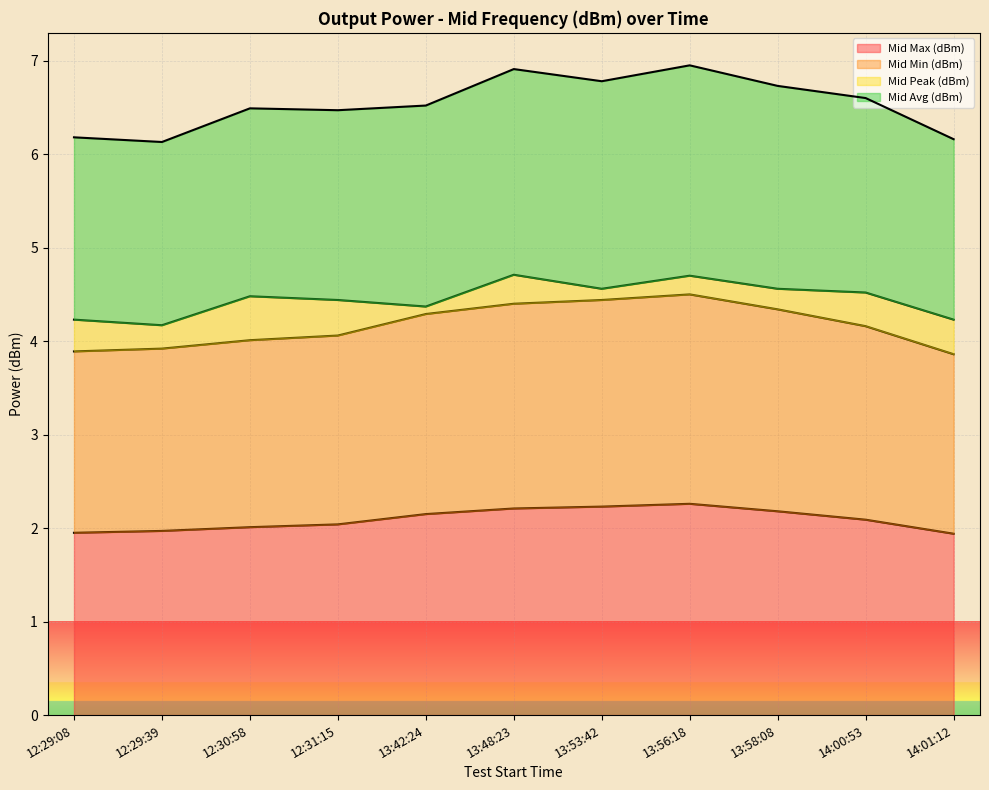

What is the sum of all Mid Min (dBm) values?

45.9